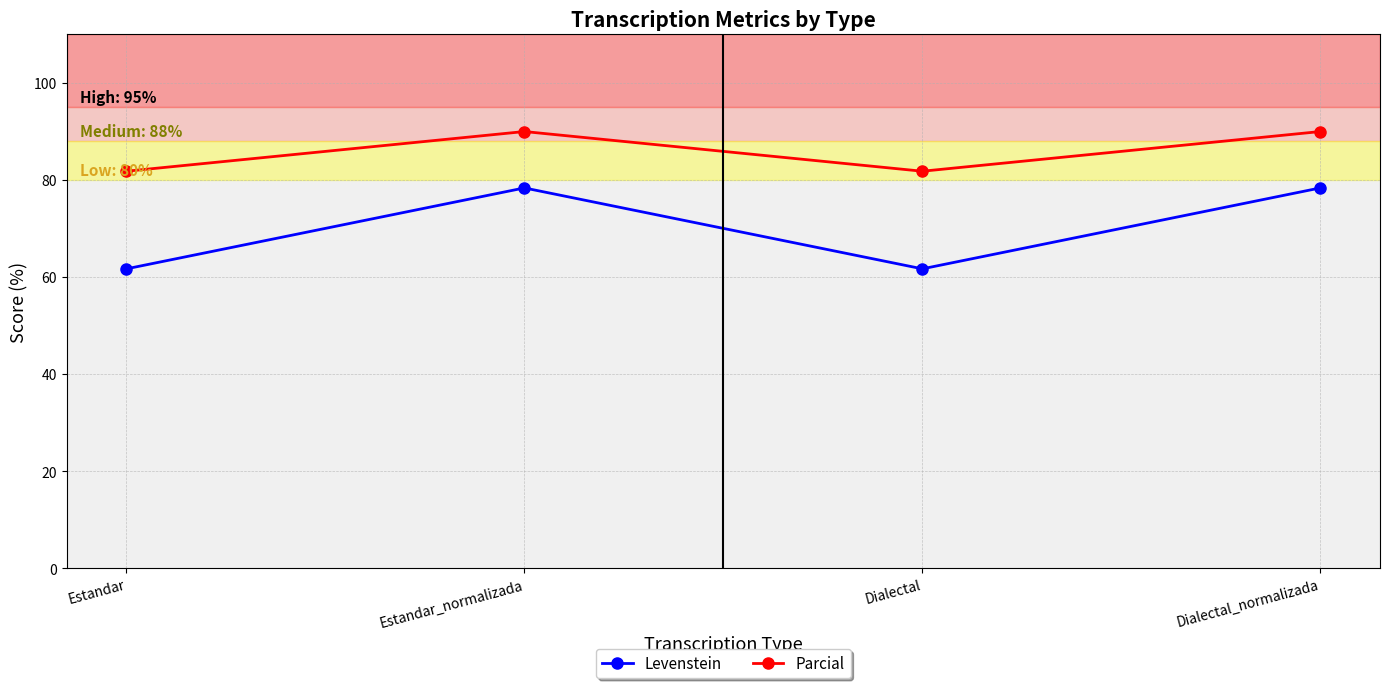

What is the sum of all Levenstein values?

280.2